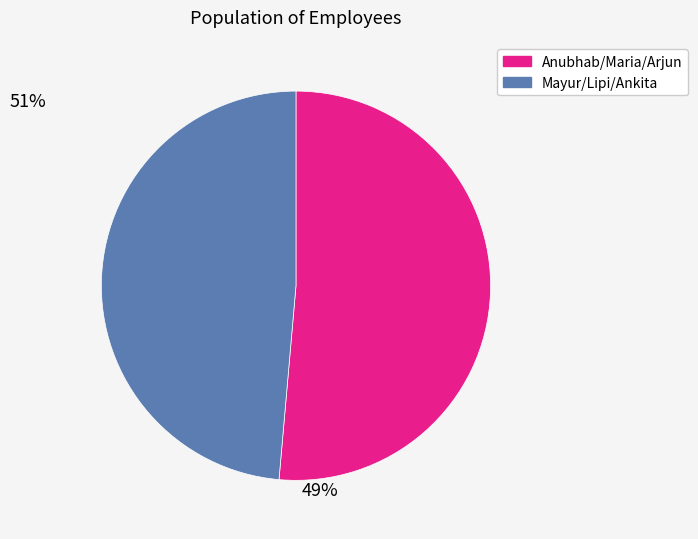

Is there any slice that represents more than half of the pie?

Yes